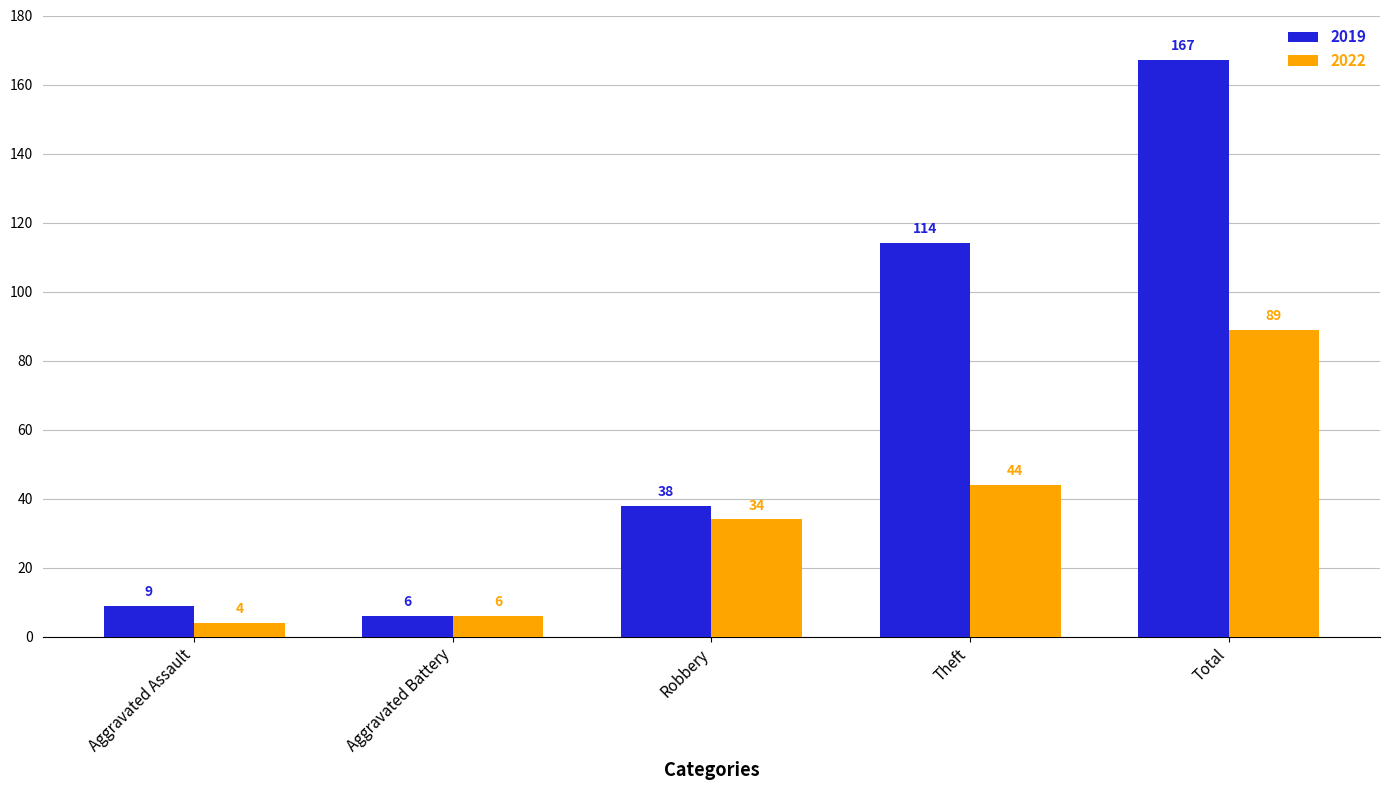

At how many categories does at least one series exceed 126?

1